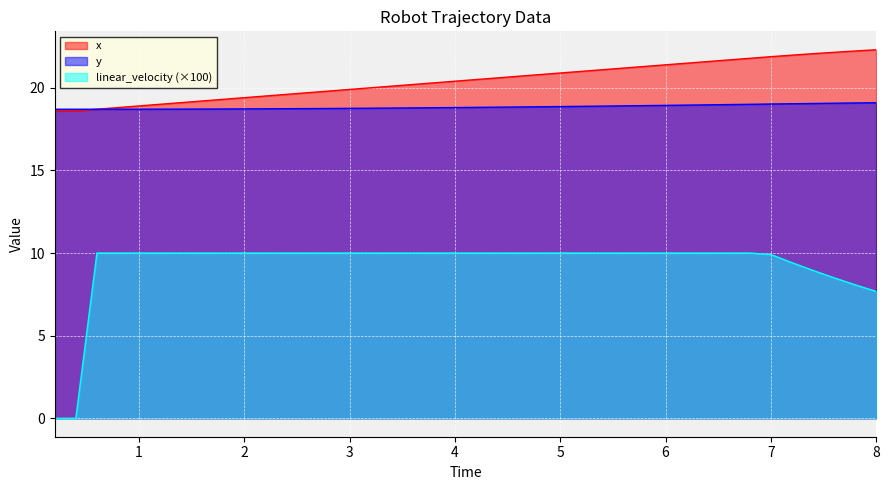

What is the value of the x point at the 15th from the left?

19.9